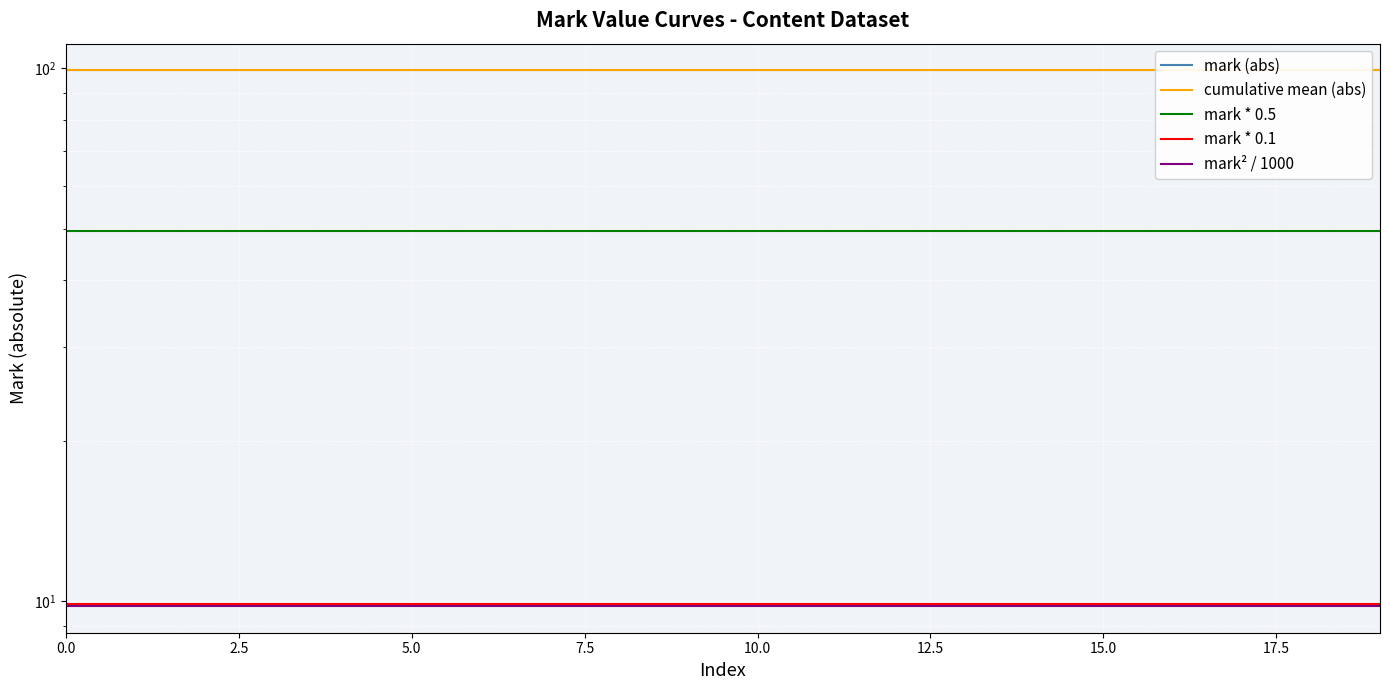

Does the chart display data point markers on the line(s)?

No